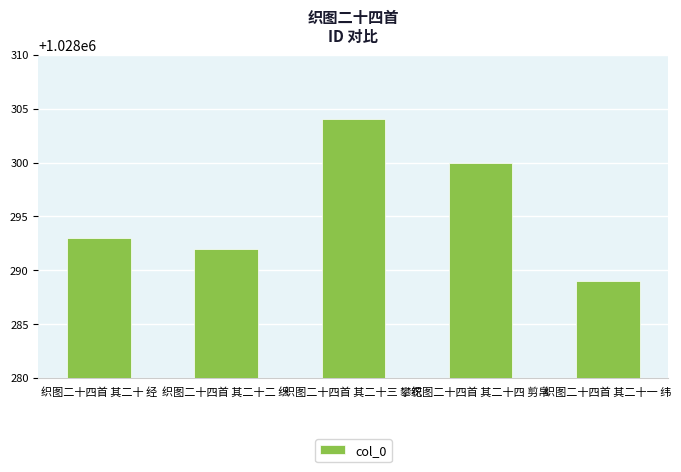

Rank the categories by value from lowest to highest.

织图二十四首 其二十一 纬, 织图二十四首 其二十二 织, 织图二十四首 其二十 经, 织图二十四首 其二十四 剪帛, 织图二十四首 其二十三 攀花